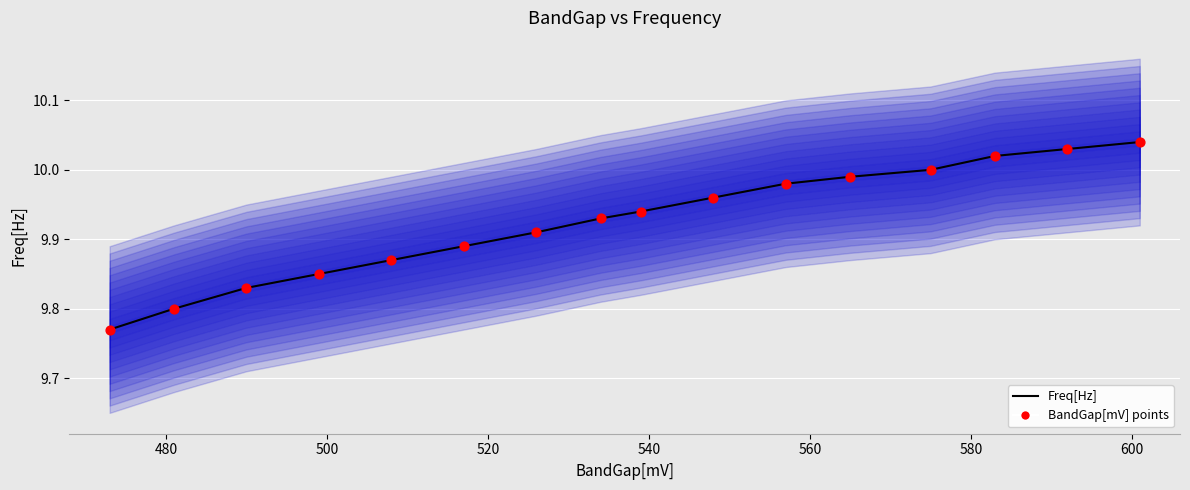

Is the value of BandGap[mV] points at 580 greater than the value of Freq[Hz] at 13?

No